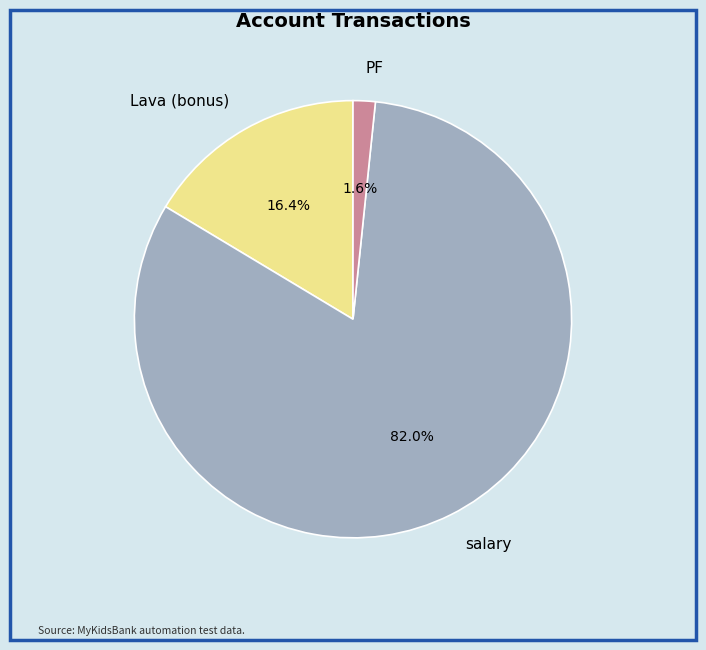

Rank the categories by value from highest to lowest.

salary, Lava (bonus), PF